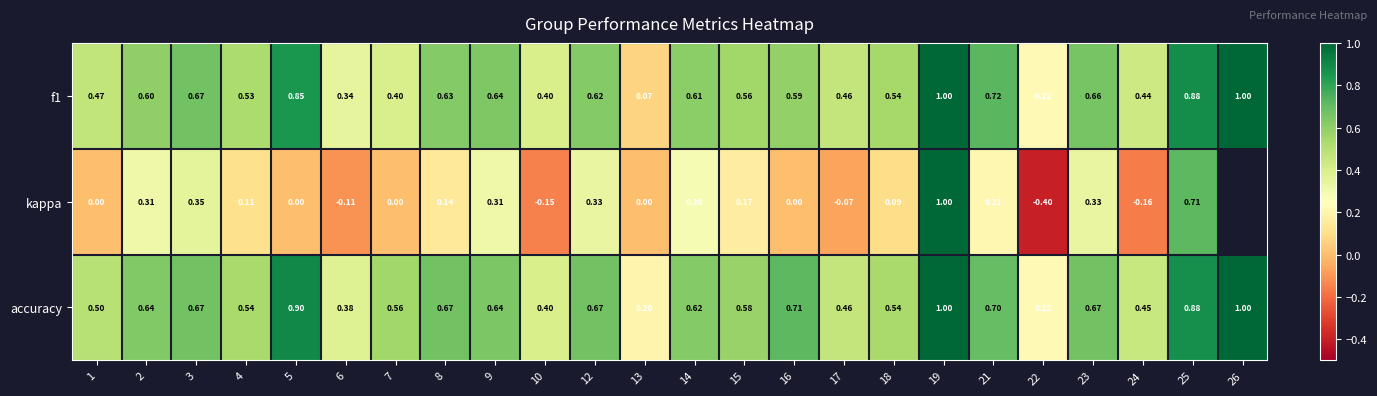

How many data points in kappa are less than 0?

5